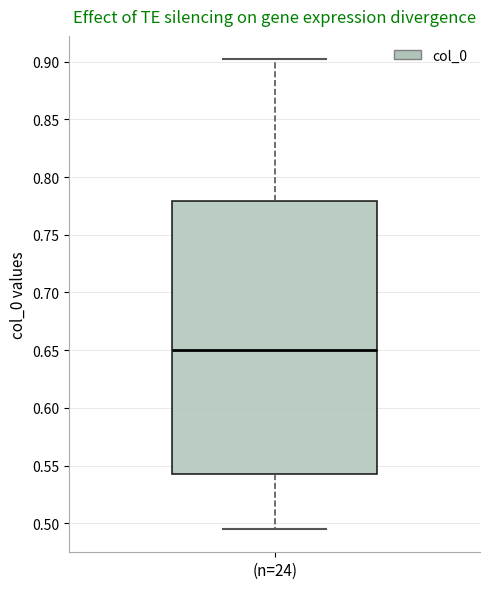

Read this box plot against the y-axis: the position of the median line, the range covered by the box, and the ends of both whiskers. The values are not printed on the chart, so give them approximately, as read against the axis.

median 0.650, box 0.545 to 0.780, whiskers 0.495 to 0.900